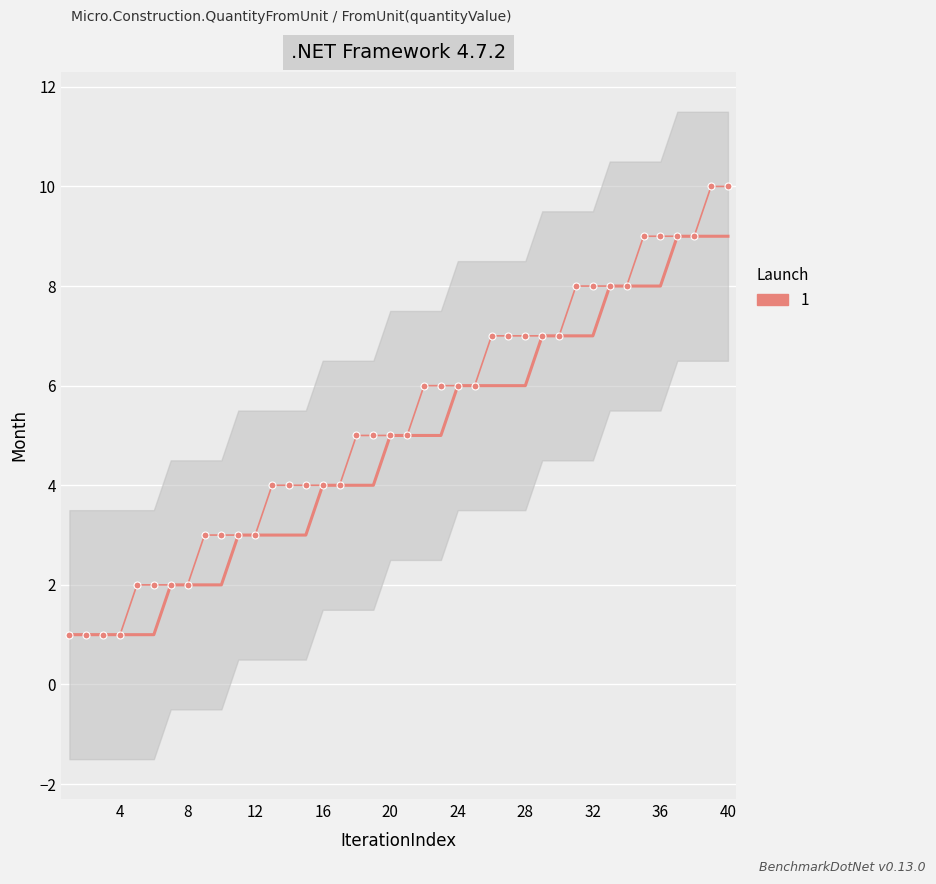

What is the maximum value shown in the chart?

10